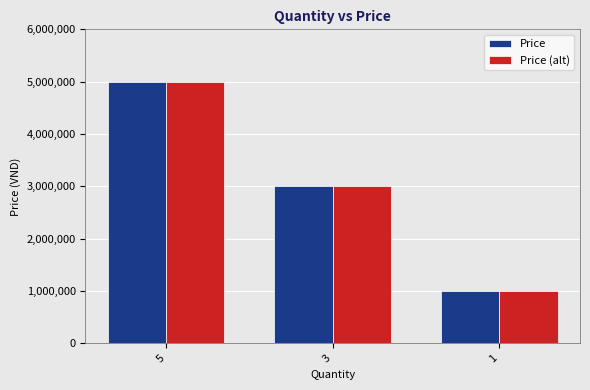

At which label is Price (alt) closest to 3000000?

3